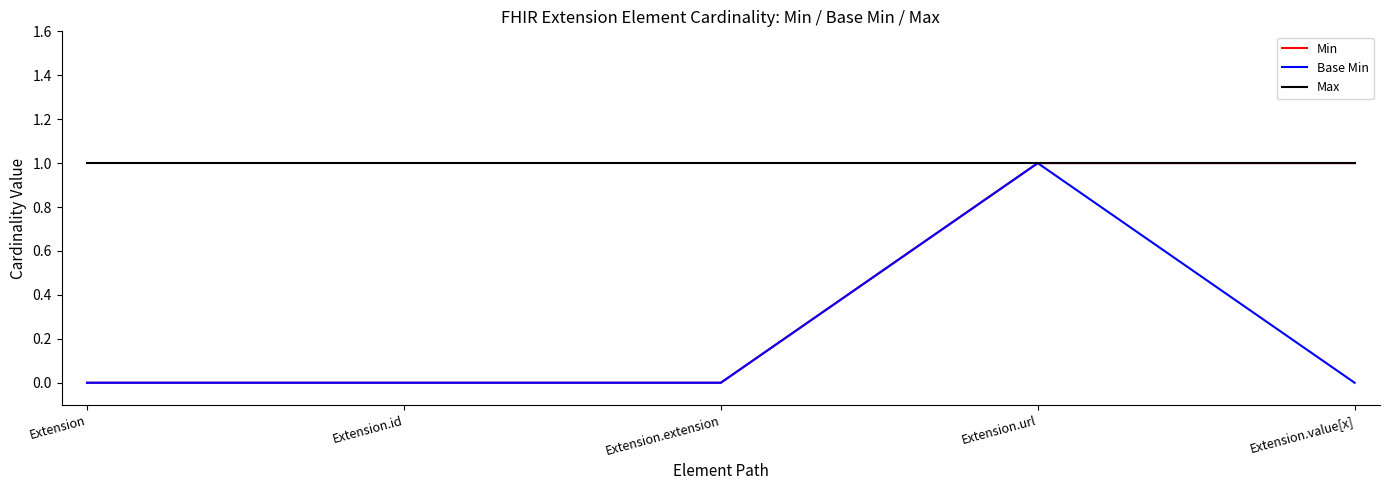

How many categories are shown in the chart?

5